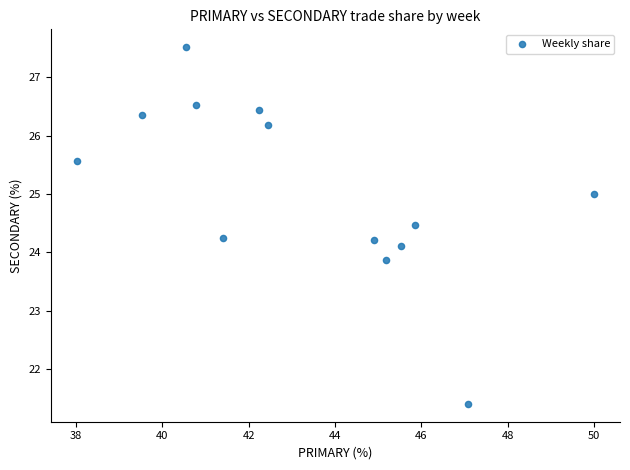

What is the range of Y values (max minus min)?

6.1